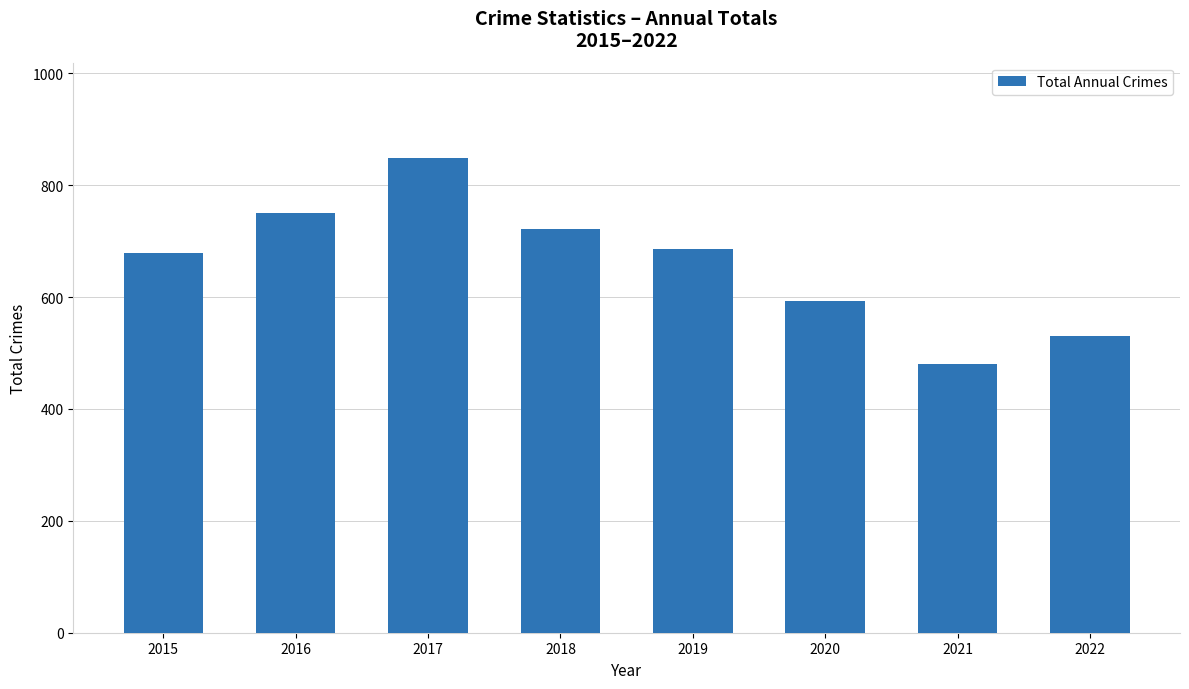

What is the ratio of the value at 2022 to the value at 2021?

1.1